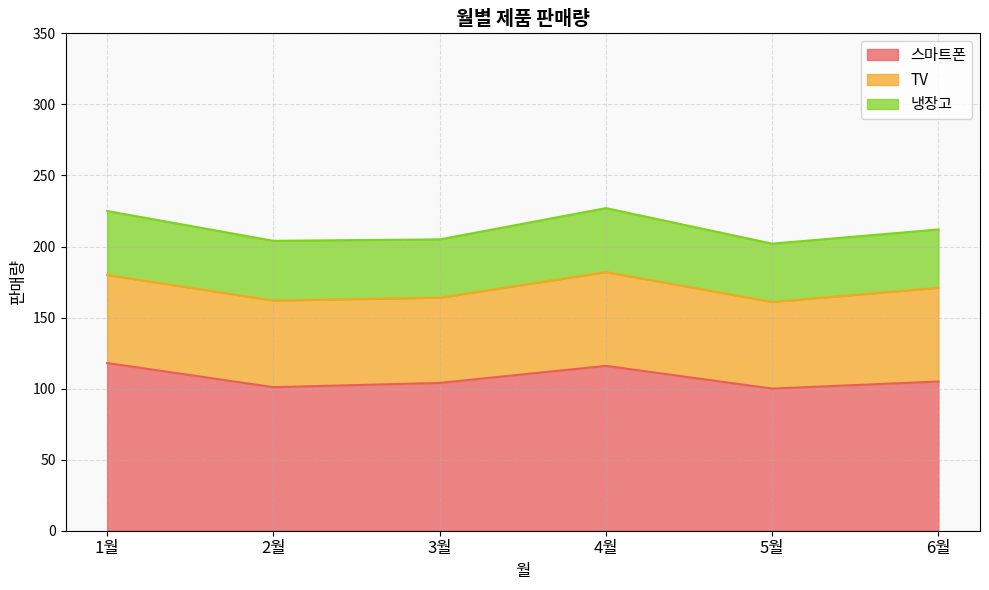

True or false: 냉장고 has a value of 41 at 6월.

True